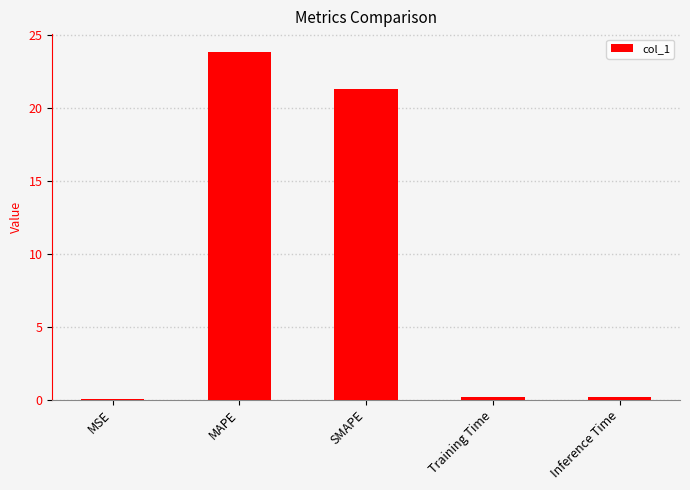

What is the greatest value displayed?

23.9